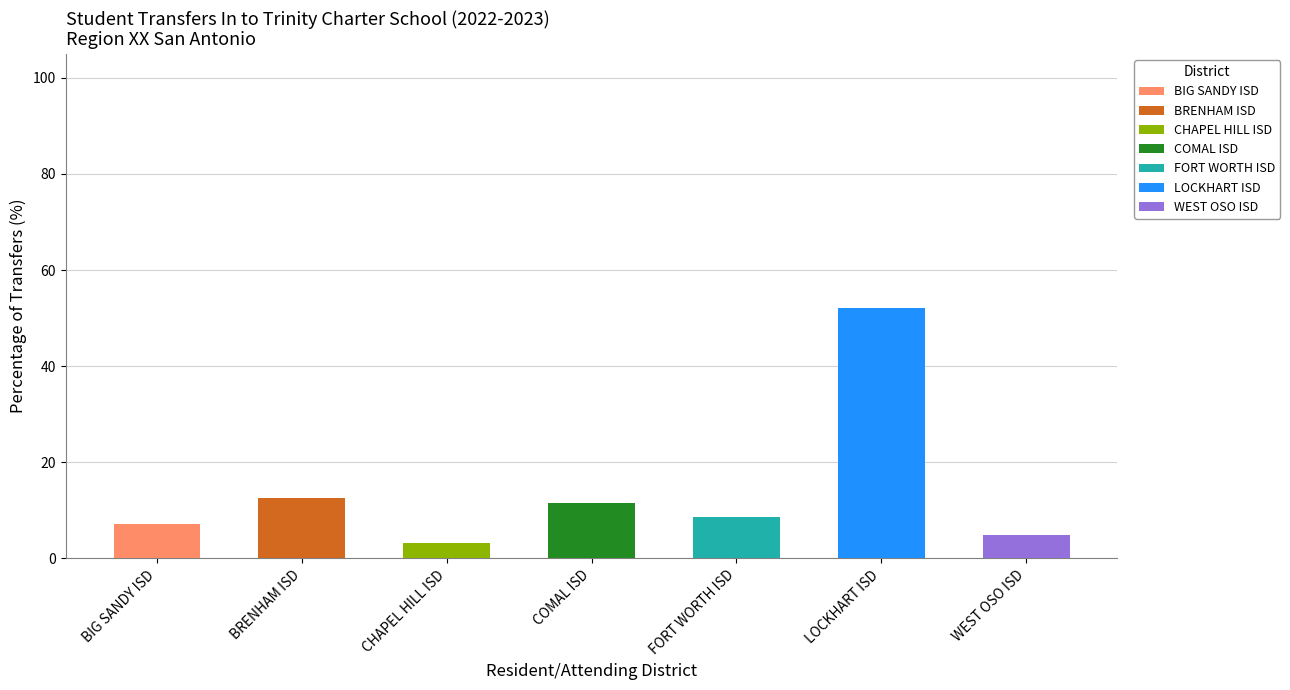

What is the total value across all series at BIG SANDY ISD?

7.2